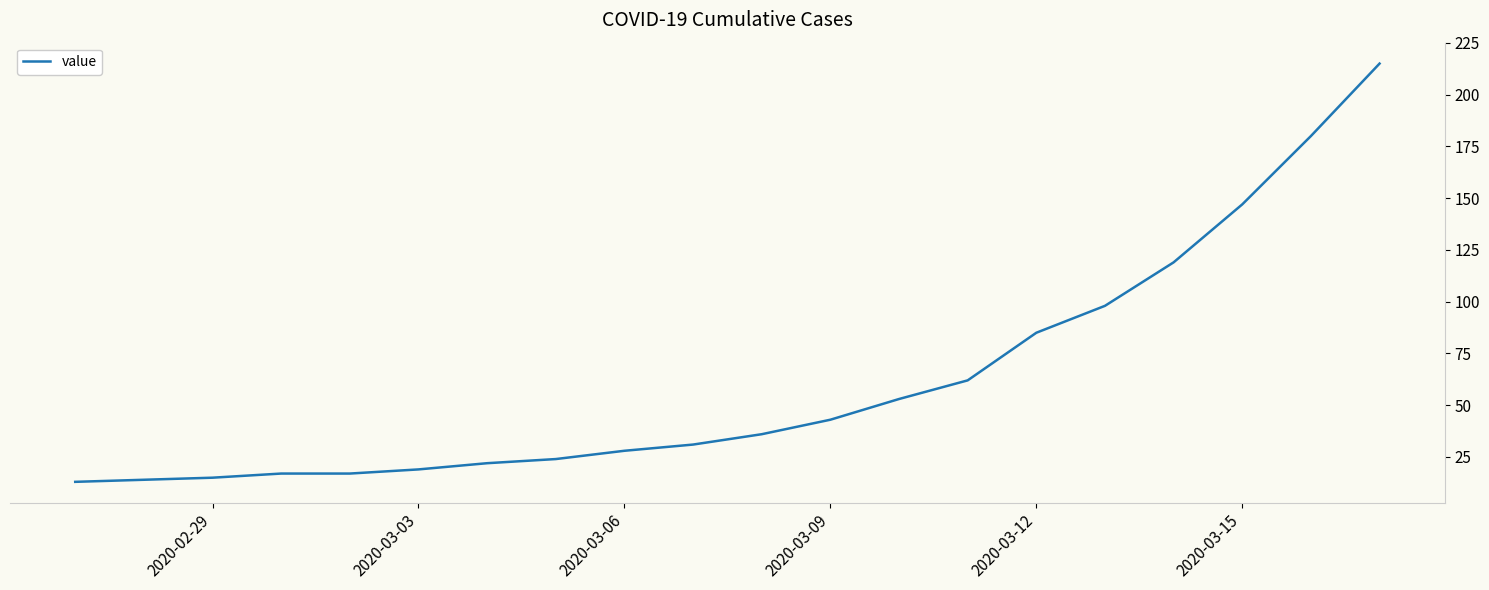

What is the sum of all values?

1238